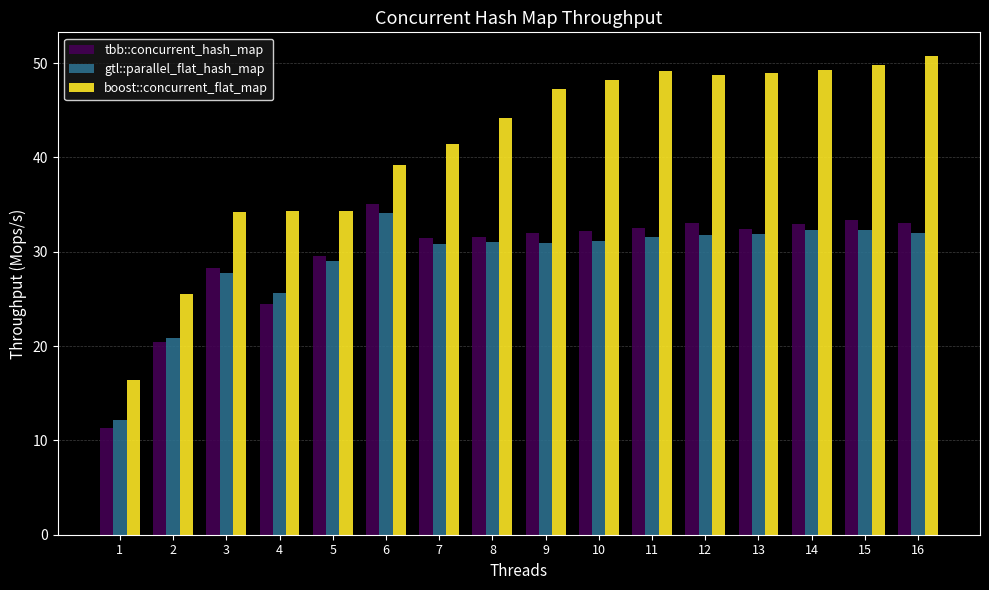

How many values in the boost::concurrent_flat_map series are below 47?

8